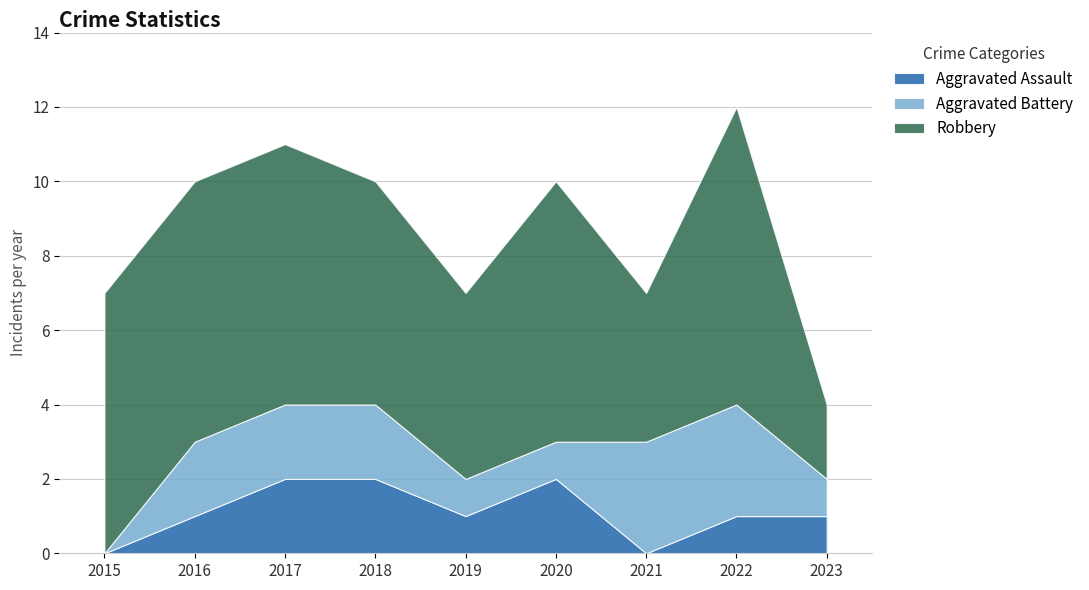

What is the sum of the Aggravated Battery values at 2017 and 2019?

3